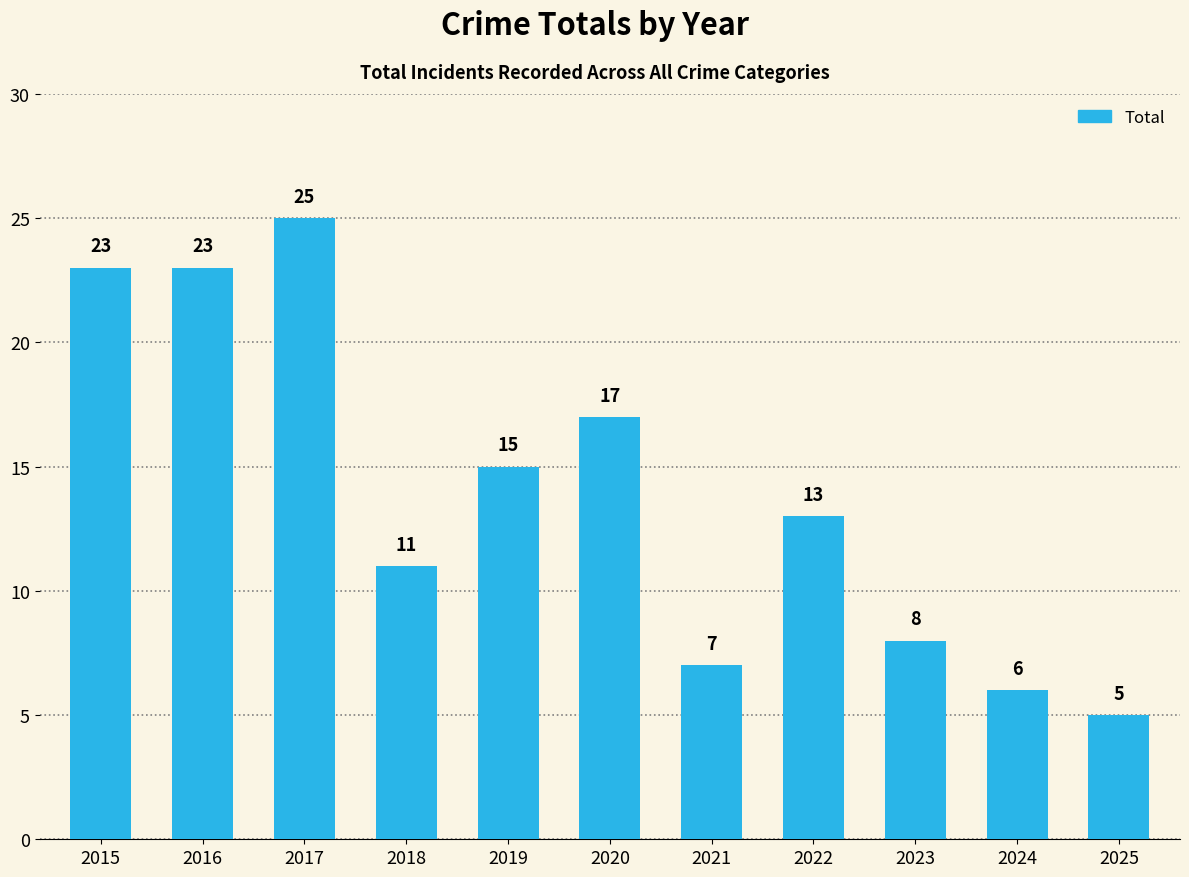

Reading left to right, extract all data points from this chart.

2015=23	2016=23	2017=25	2018=11	2019=15	2020=17	2021=7	2022=13	2023=8	2024=6	2025=5